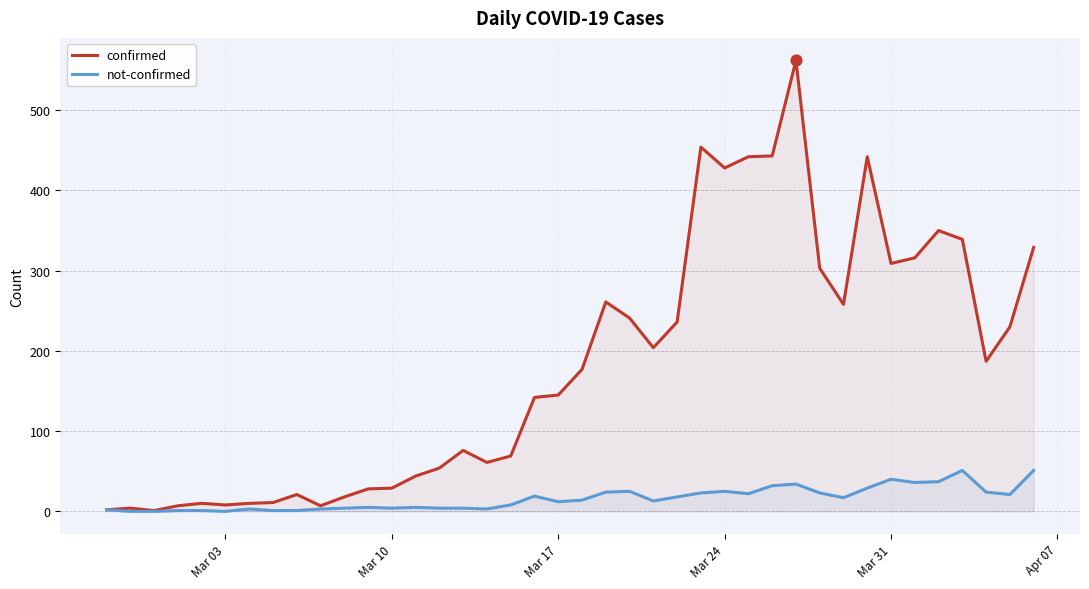

Which series has the largest total across all categories?

confirmed